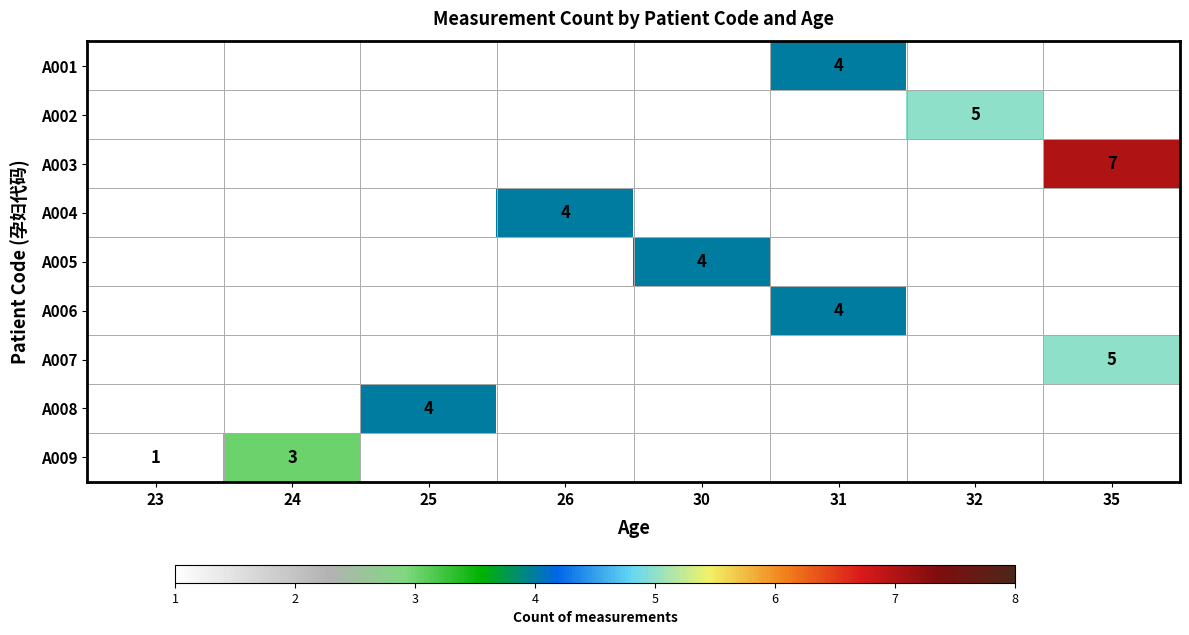

Which label corresponds to the smallest value in the chart?

23